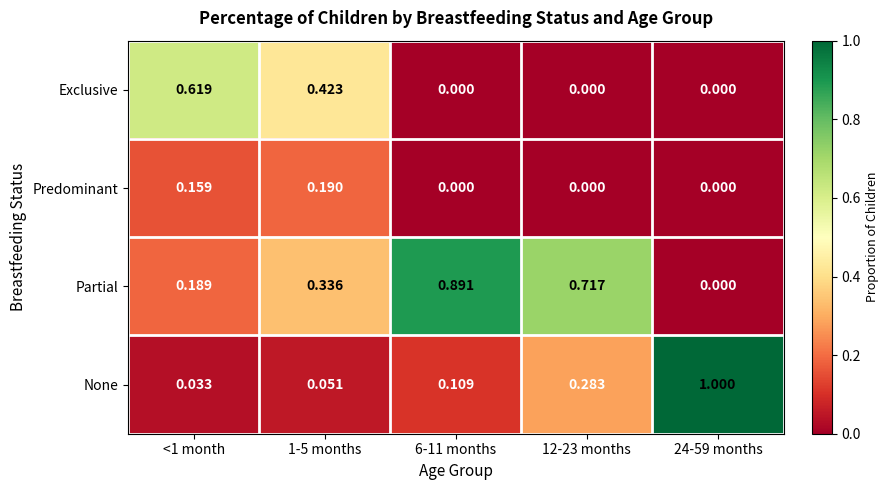

Is the value of None at <1 month greater than the value of Partial at 24-59 months?

Yes